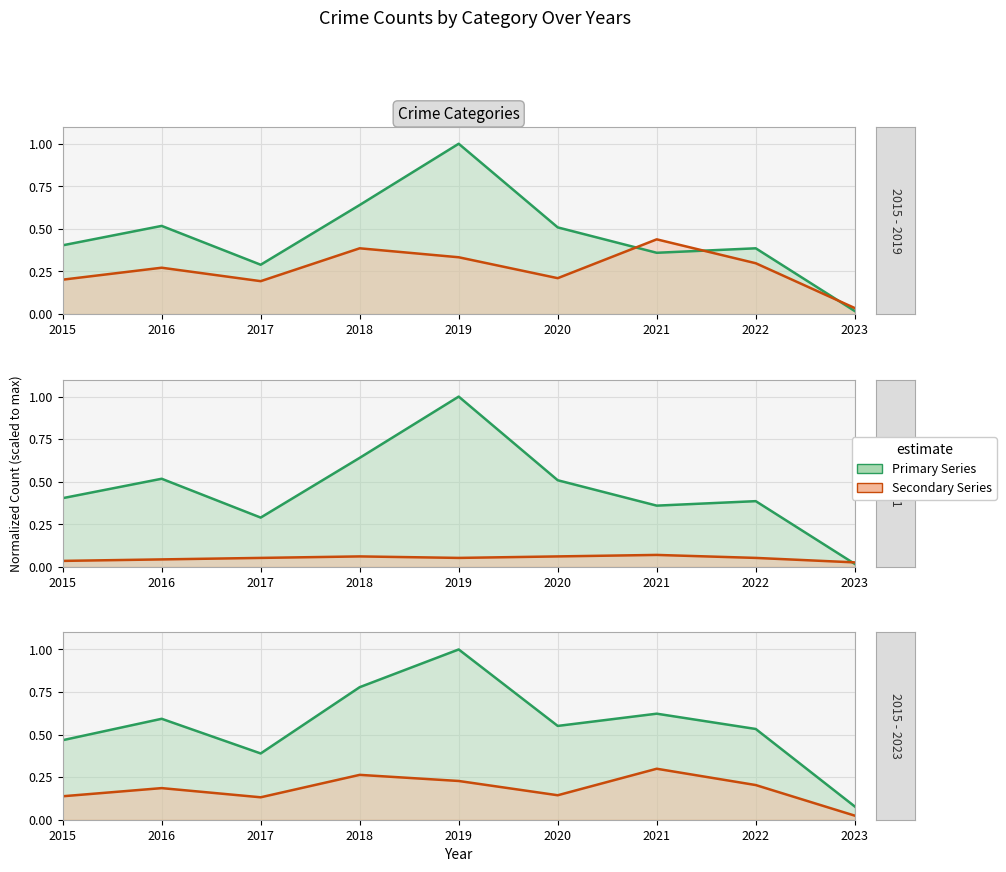

True or false: Theft and Total intersect in this chart.

False